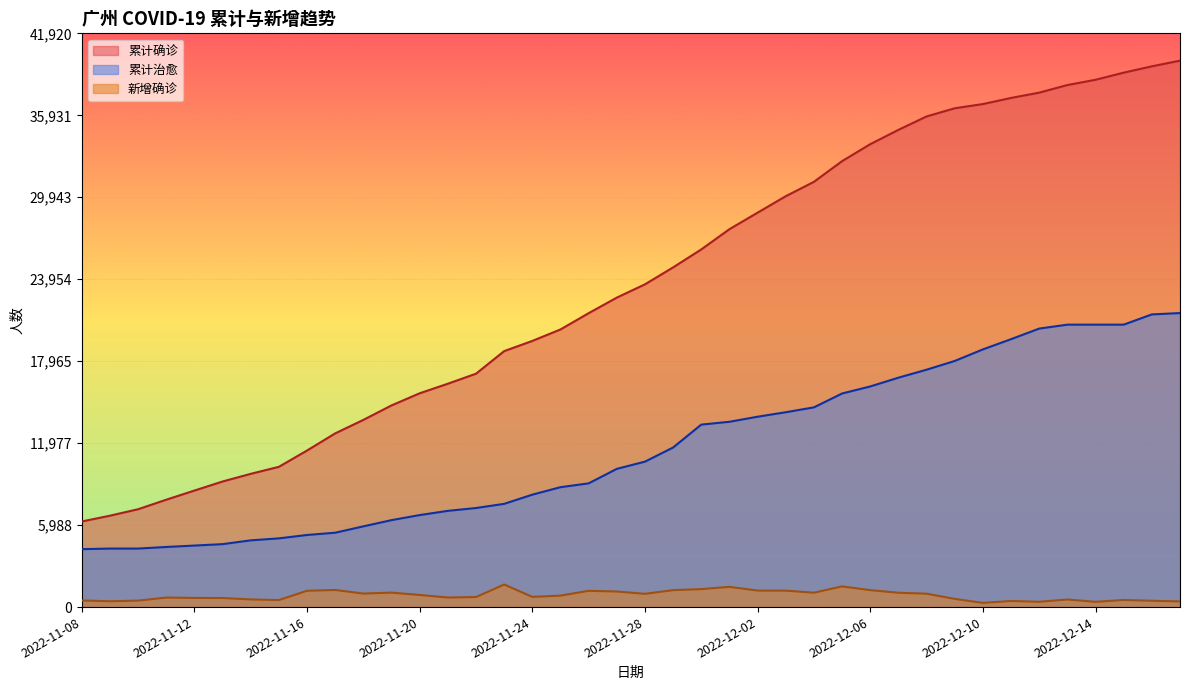

True or false: 累计确诊 has more than 2 interior local peaks.

False